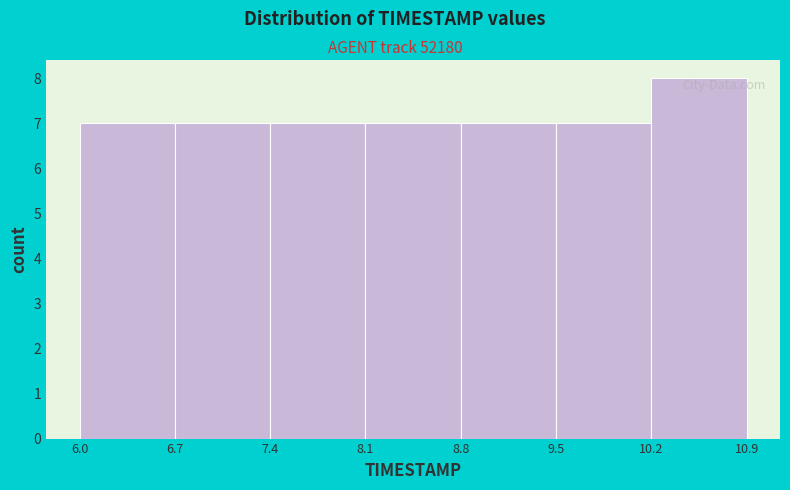

Reading left to right, transcribe this chart: for each bar, give the range it covers on the x-axis and its height. The values are not printed on the chart, so give them approximately, as read against the axis.

6.0 to 6.7: 7
6.7 to 7.4: 7
7.4 to 8.1: 7
8.1 to 8.8: 7
8.8 to 9.5: 7
9.5 to 10.2: 7
10.2 to 10.9: 8